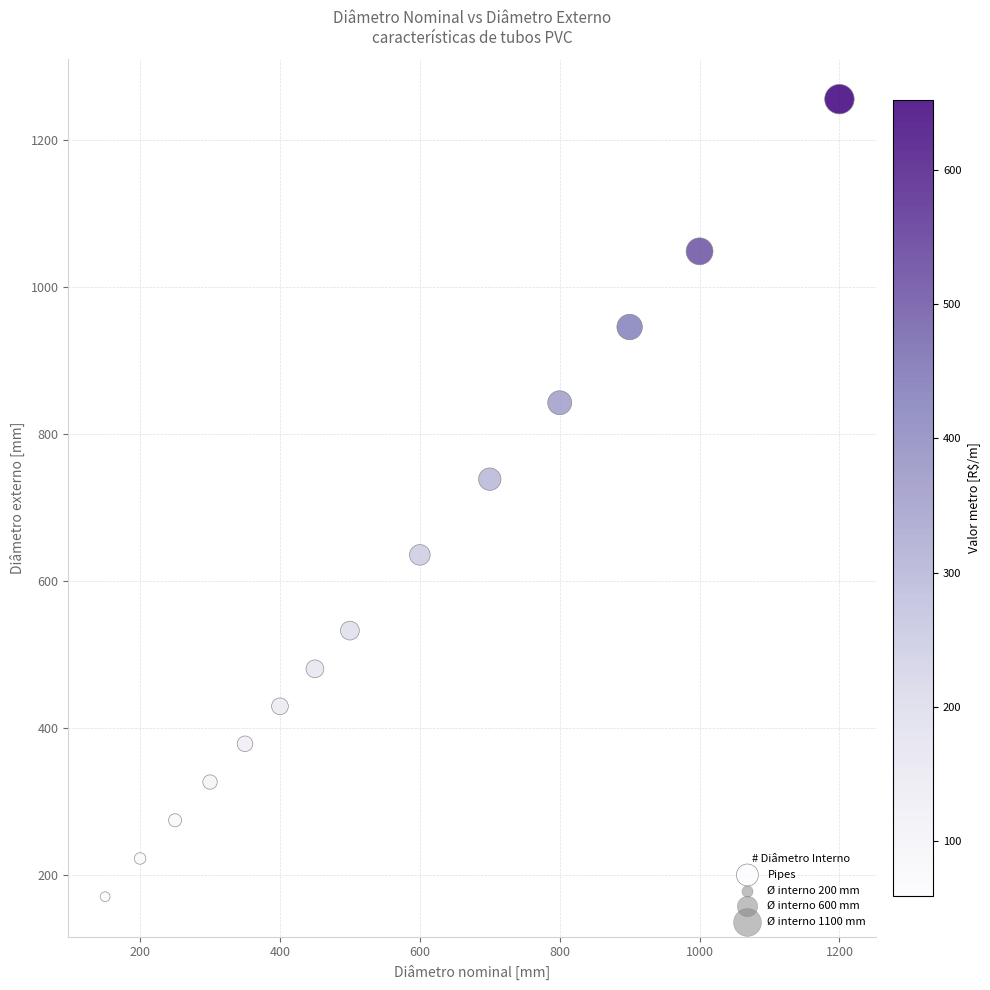

What is the range of X values (max minus min)?

1050